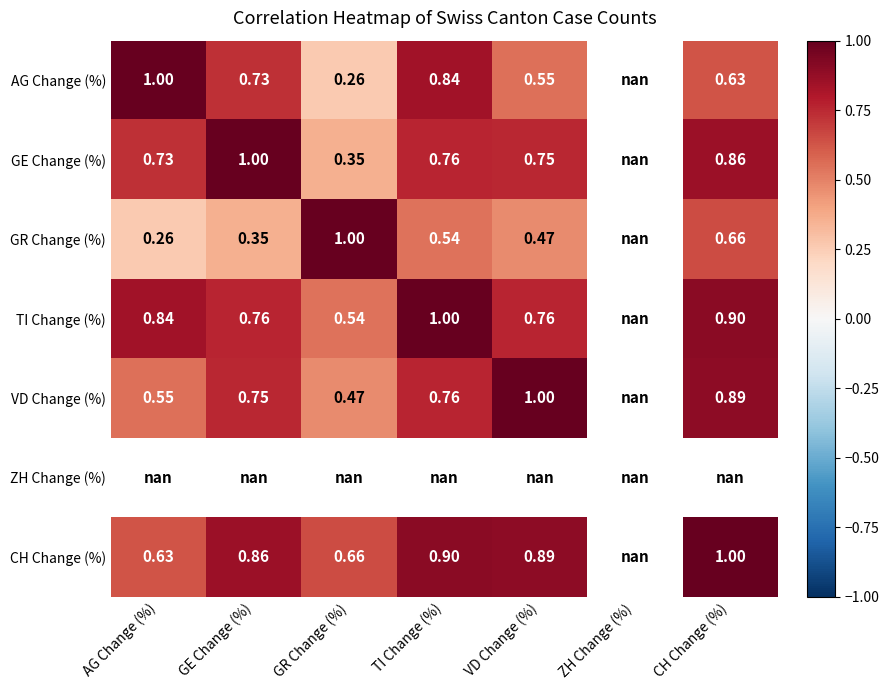

What is the minimum value shown in the chart?

0.3